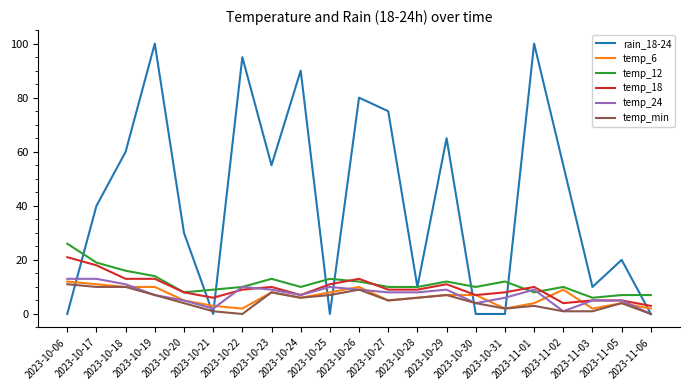

Between which two adjacent categories do temp_12 and rain_18-24 first intersect?

2023-10-06 and 2023-10-17